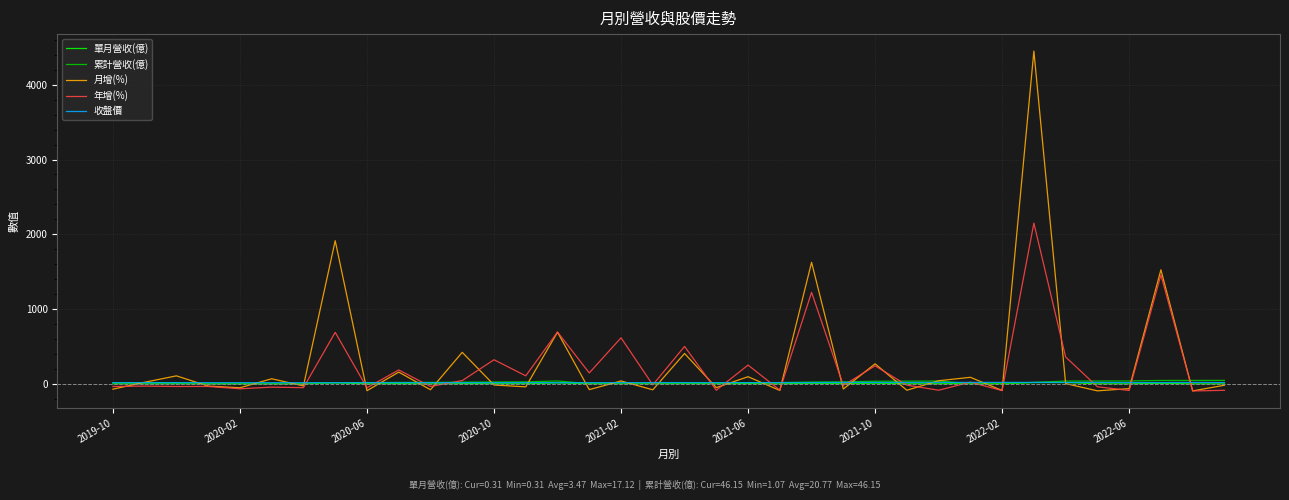

What is the highest value of the 月增(%) series?

4449.8